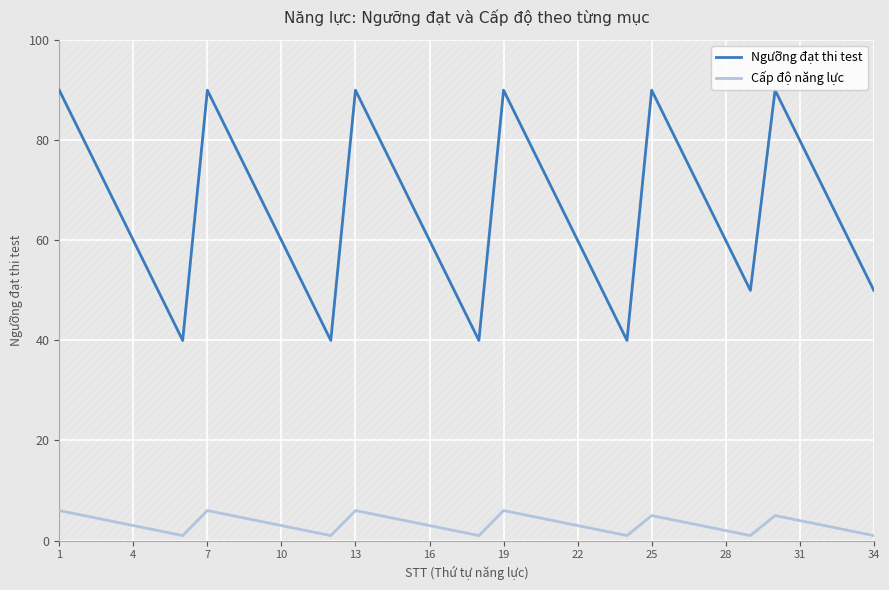

True or false: Cấp độ năng lực and Ngưỡng đạt thi test intersect in this chart.

False